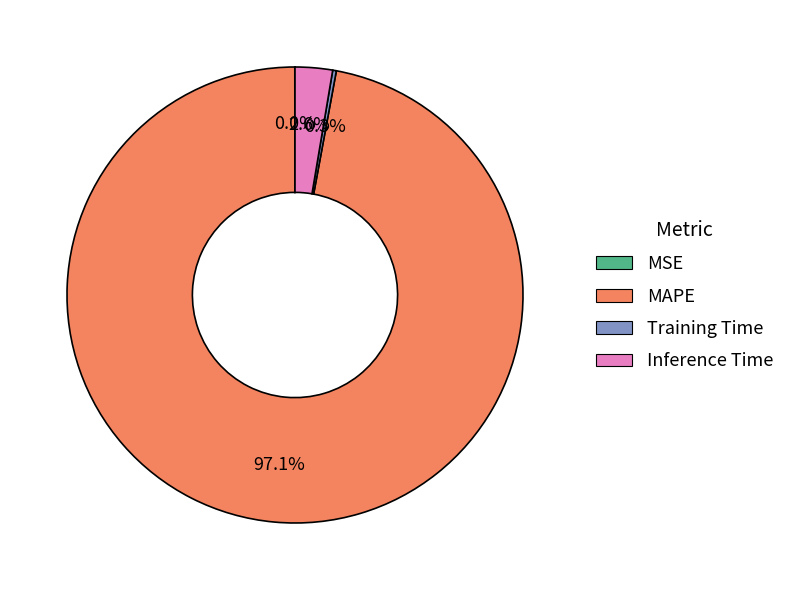

Which slice represents more than half of the pie?

MAPE